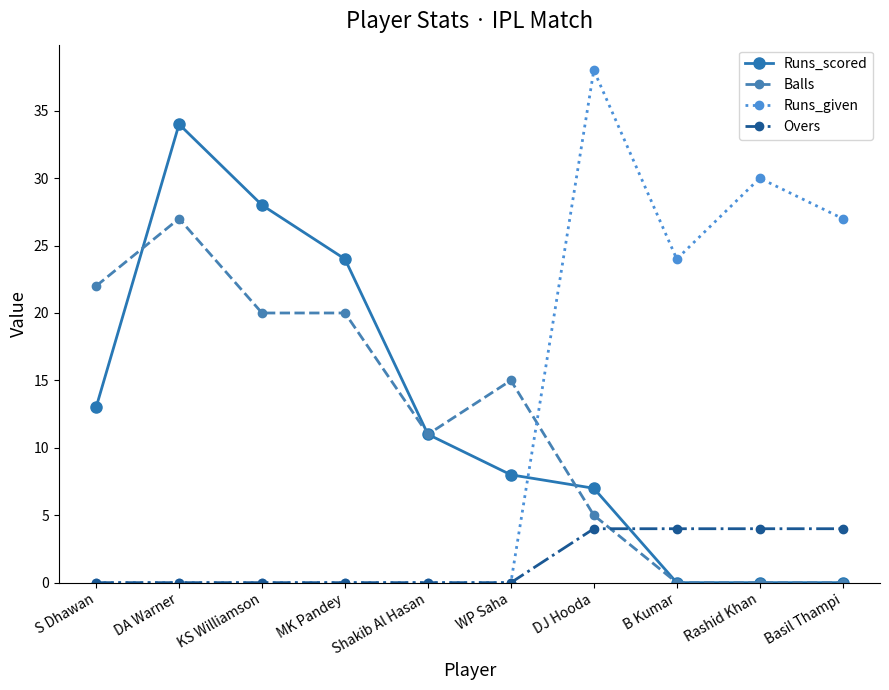

Count the number of categories in the chart.

10